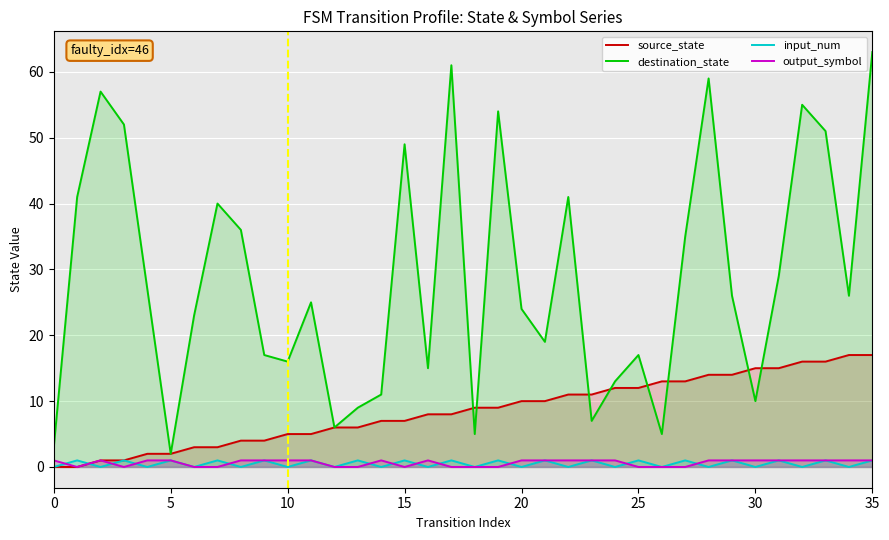

True or false: destination_state and source_state intersect in this chart.

True